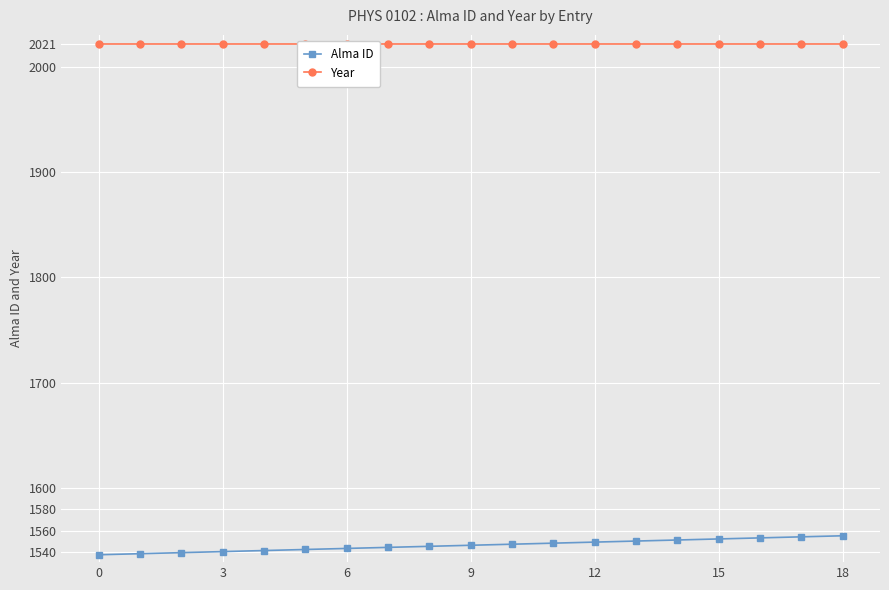

What is the lowest value of the Alma ID series?

1537